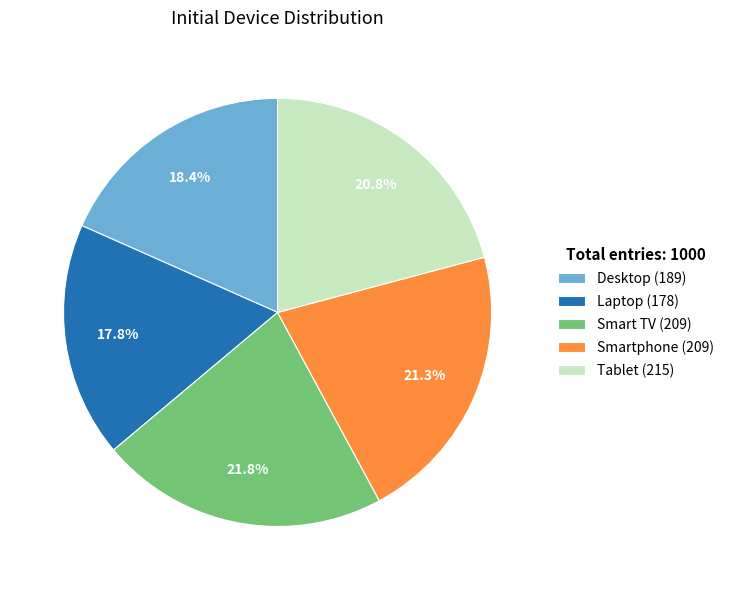

What percentage is the Laptop slice, to the nearest percent?

18%